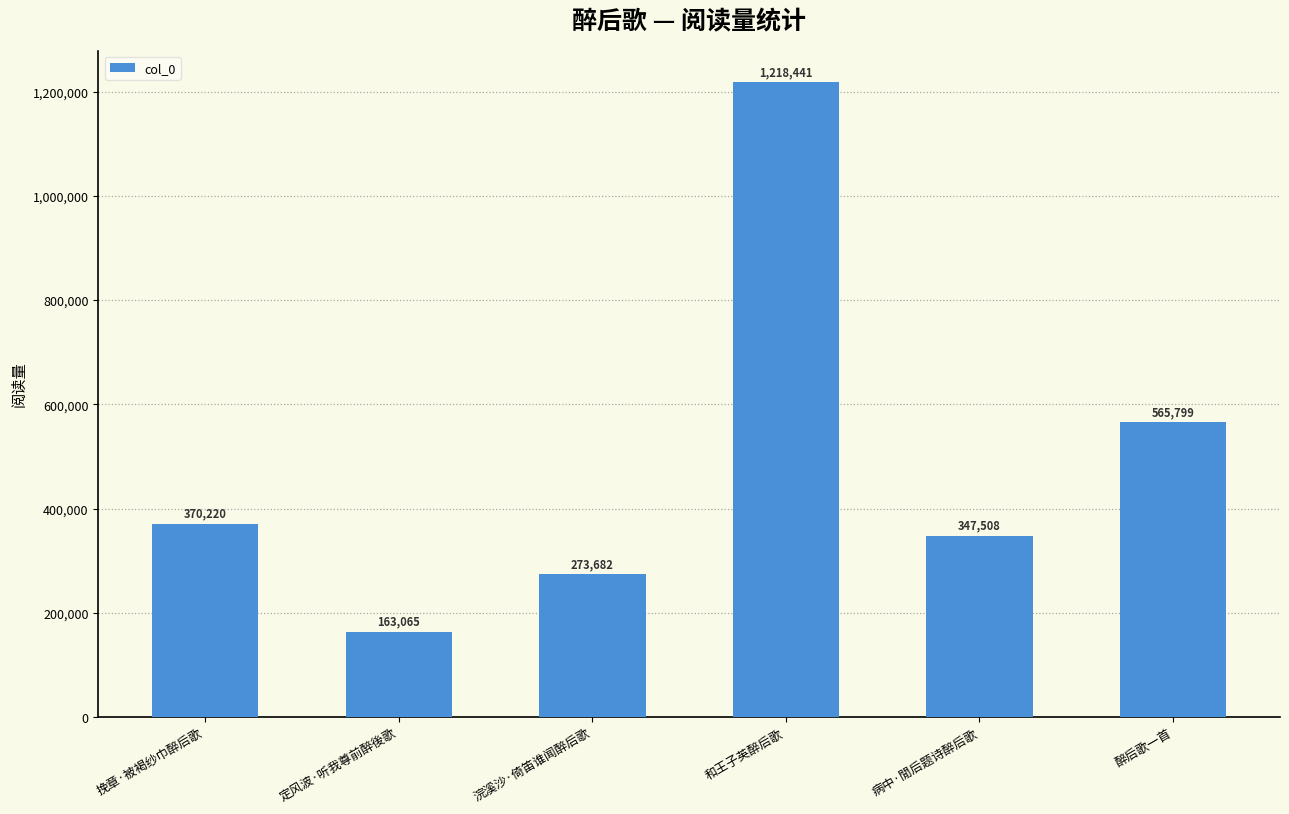

What is the label of the 2nd bar from the left?

定风波·听我尊前醉後歌